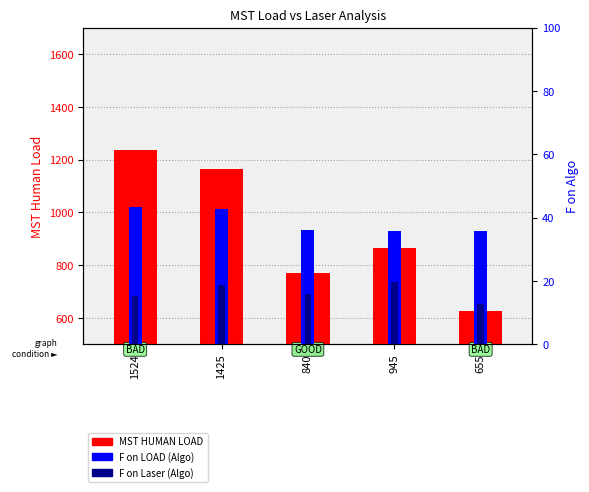

Is it true that MST HUMAN LOAD equals 867.0 at 945?

True